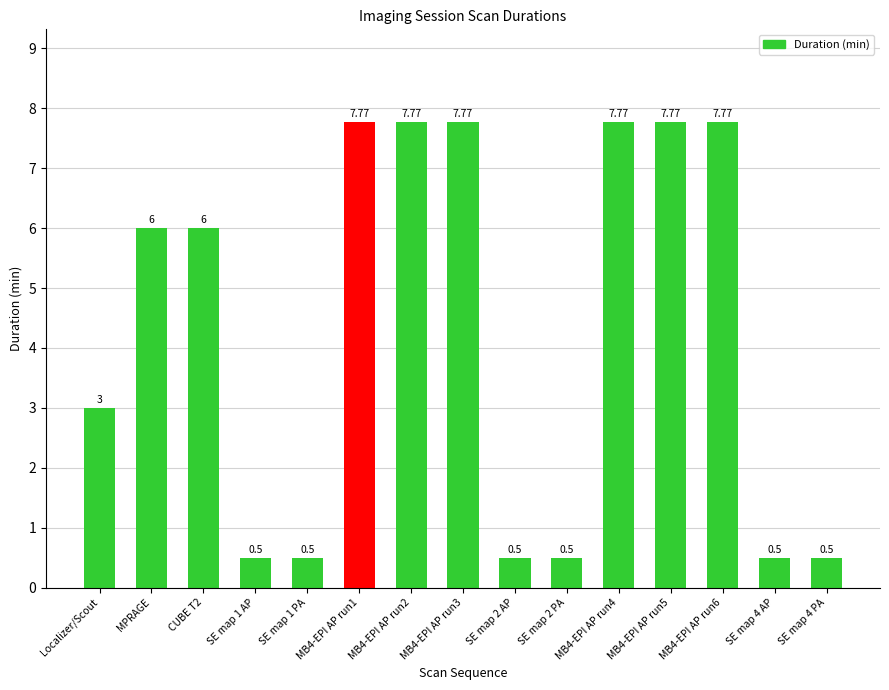

What position from the right is SE map 2 AP?

7